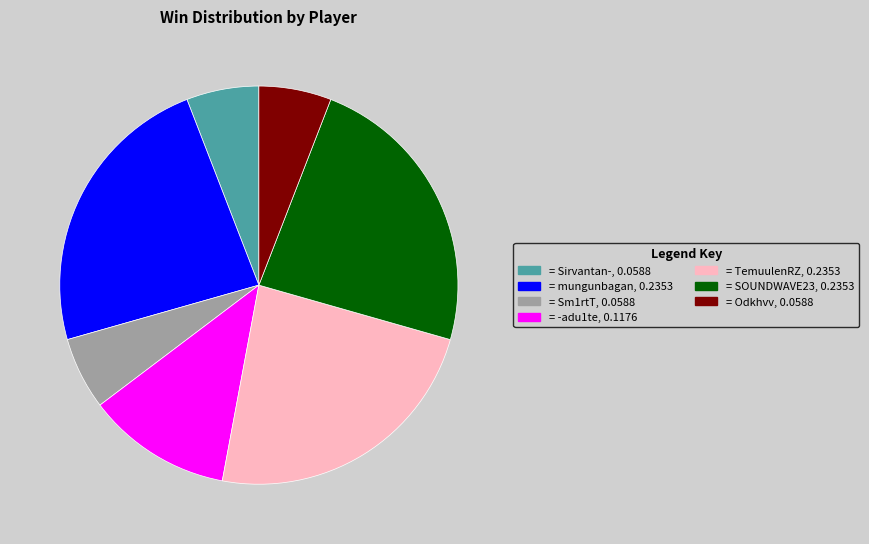

Count the number of slices in the pie.

7